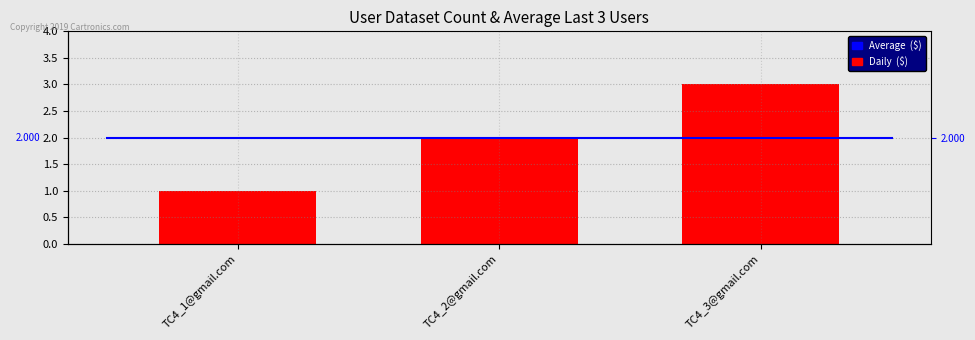

True or false: the data shows 3 at TC4_3@gmail.com.

True